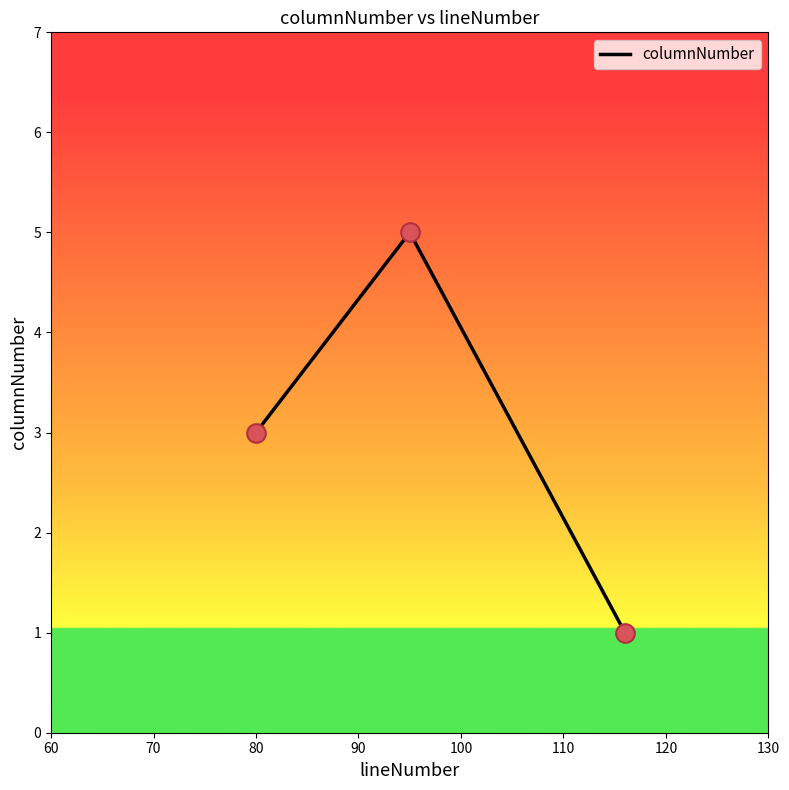

What is the maximum value shown in the chart?

5